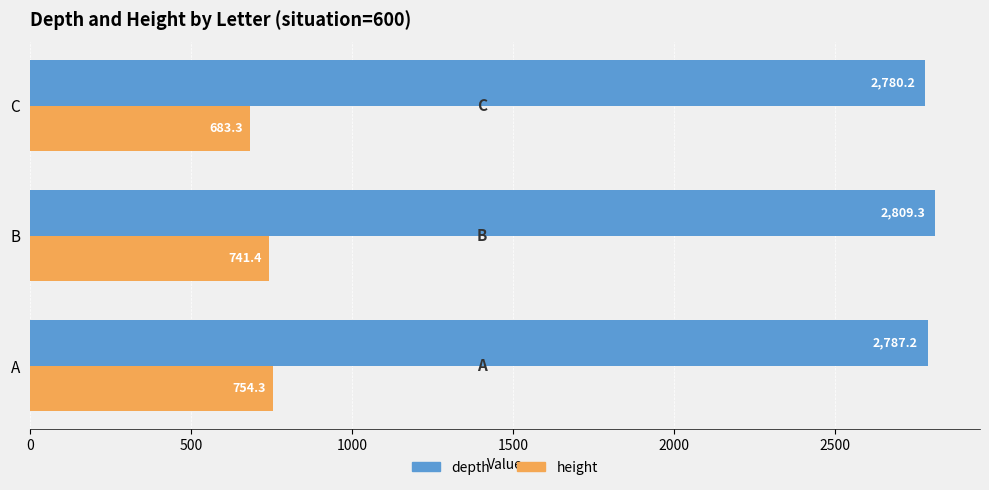

What is the difference between the highest and lowest values at C?

2096.9